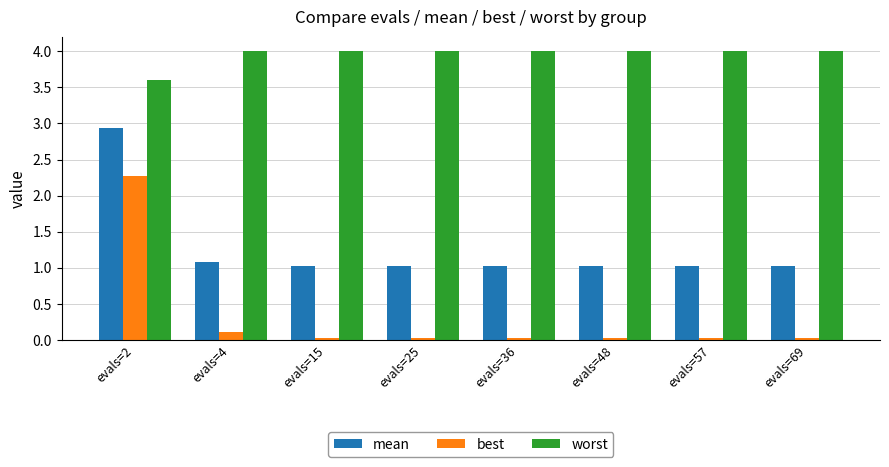

What is the sum of all mean values?

10.2